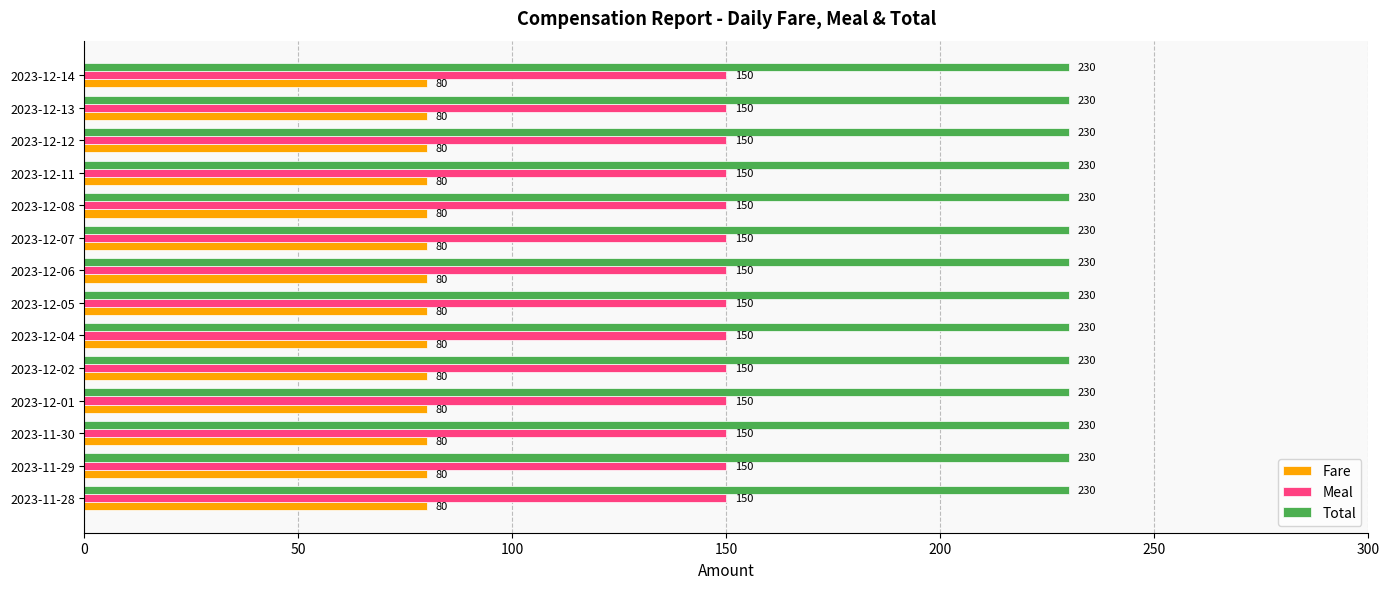

List the series in order of their peak value, highest first.

Total, Meal, Fare